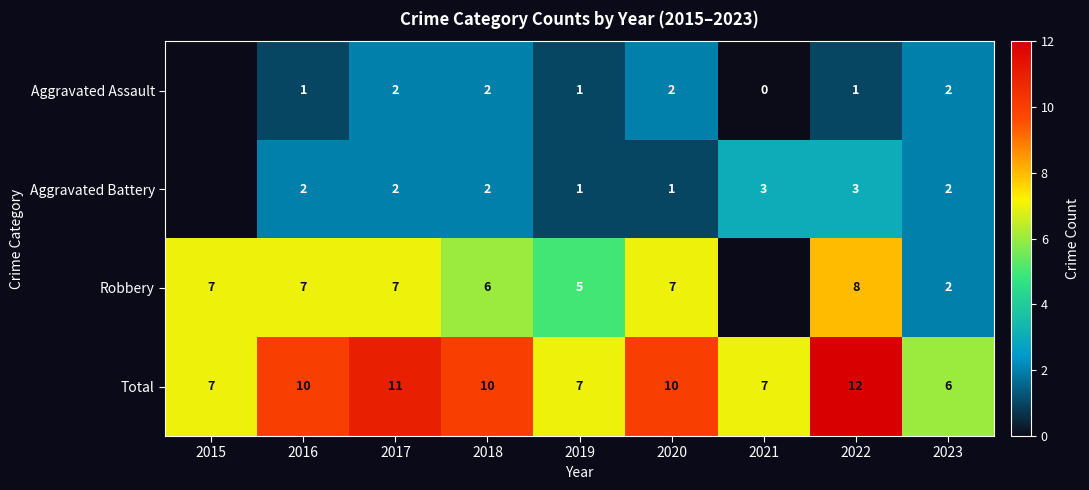

How many Total values are between 7 and 10?

6